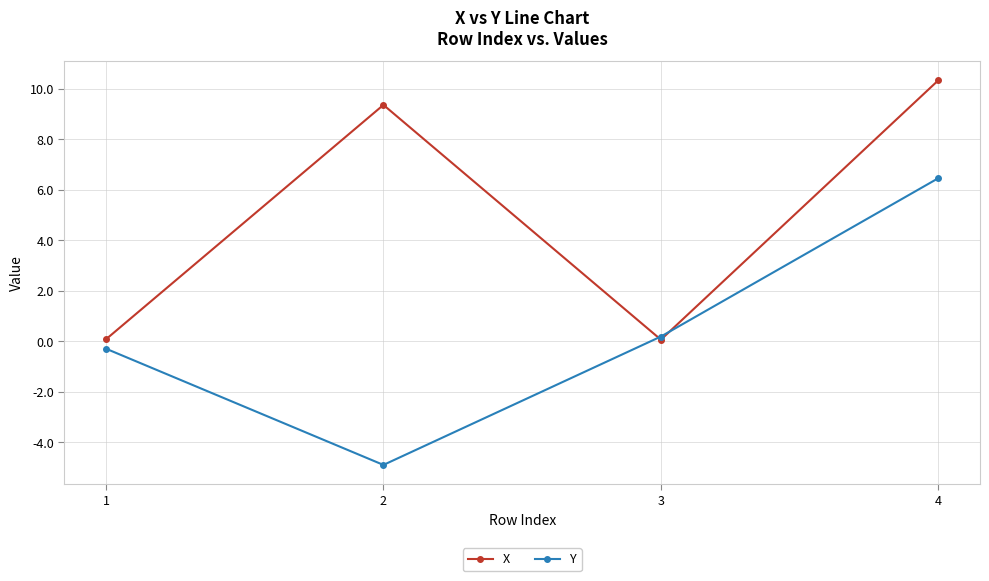

What is the sum of all X values?

19.8